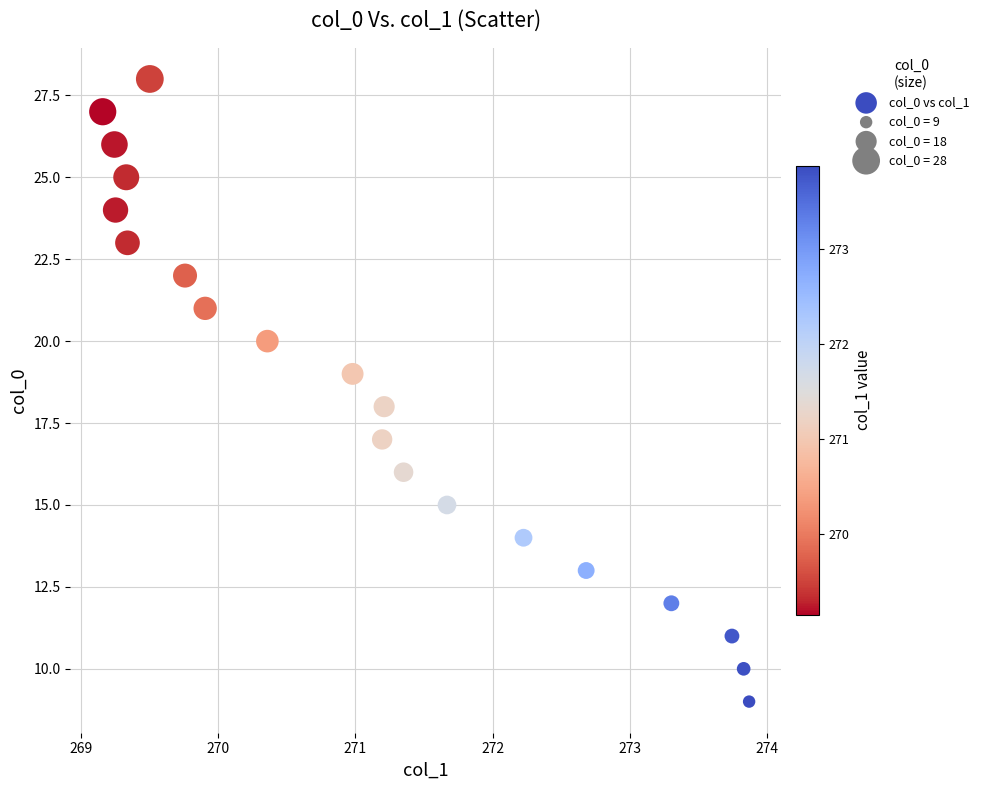

What is the range of Y values (max minus min)?

19